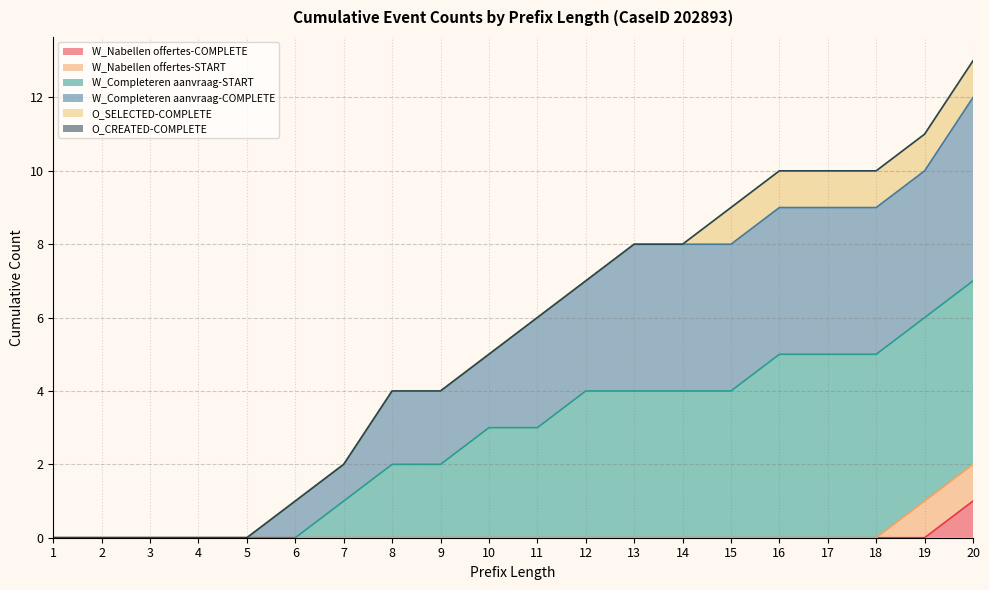

Which series changed the most between 7 and 13?

W_Completeren aanvraag-START